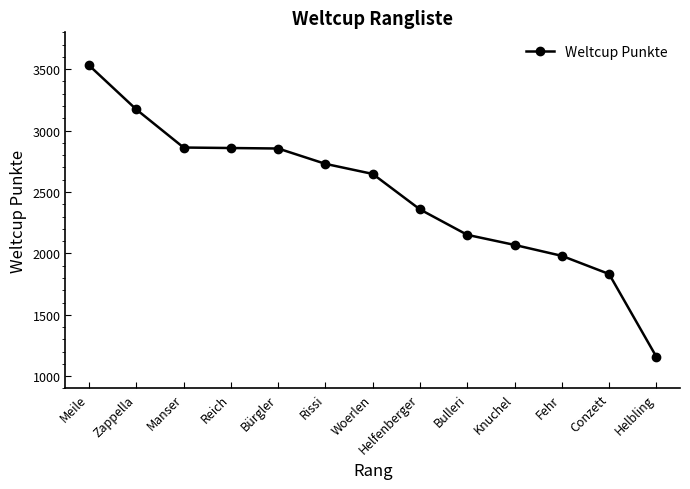

What is the label of the 5th point from the right?

Bulleri